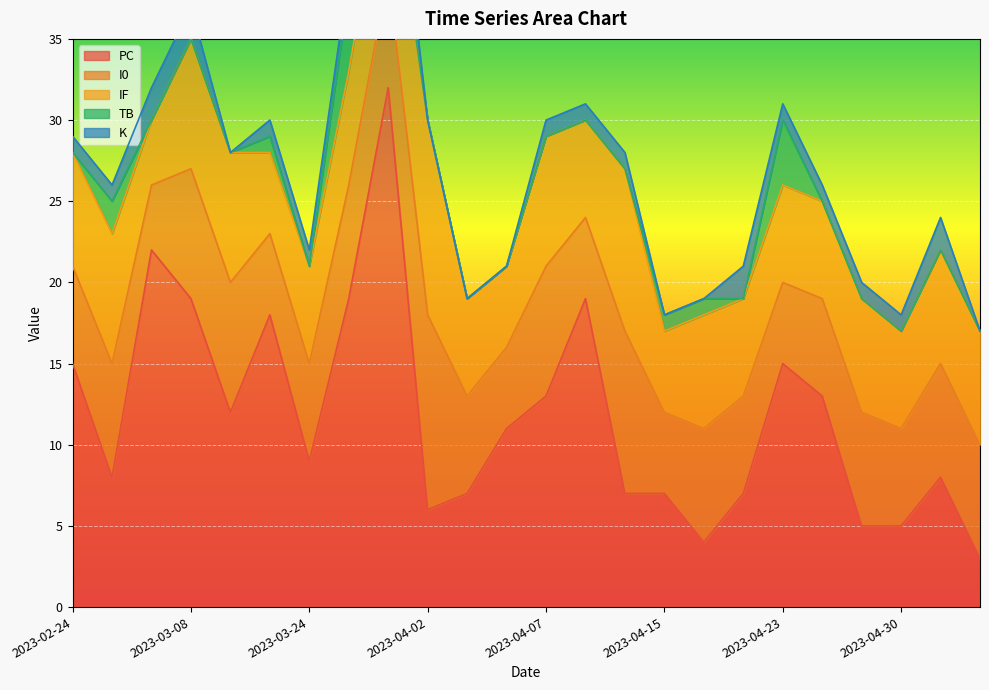

How many values in the TB series exceed 0?

6